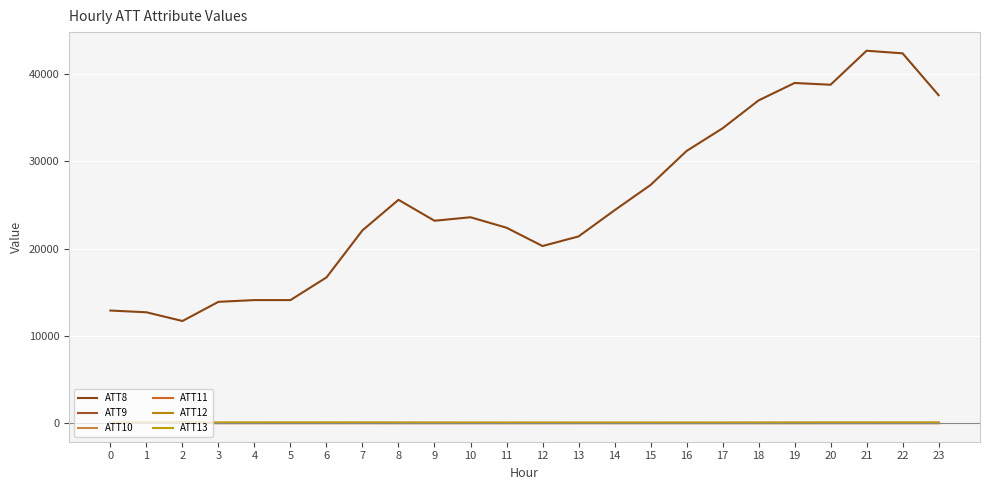

At which category does ATT11 reach its first local valley?

4